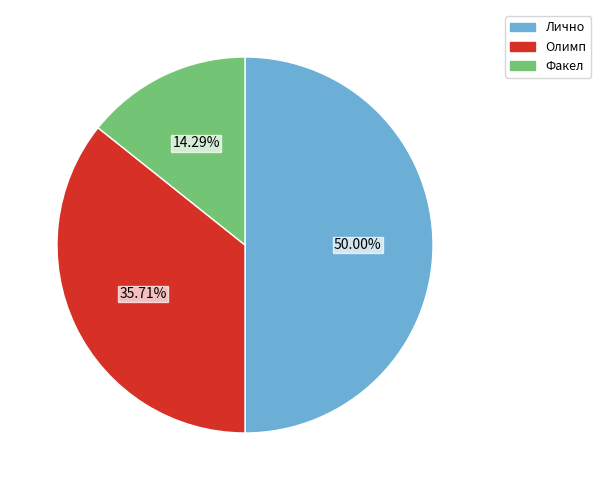

The Олимп slice represents 36% of the pie. True or false?

True